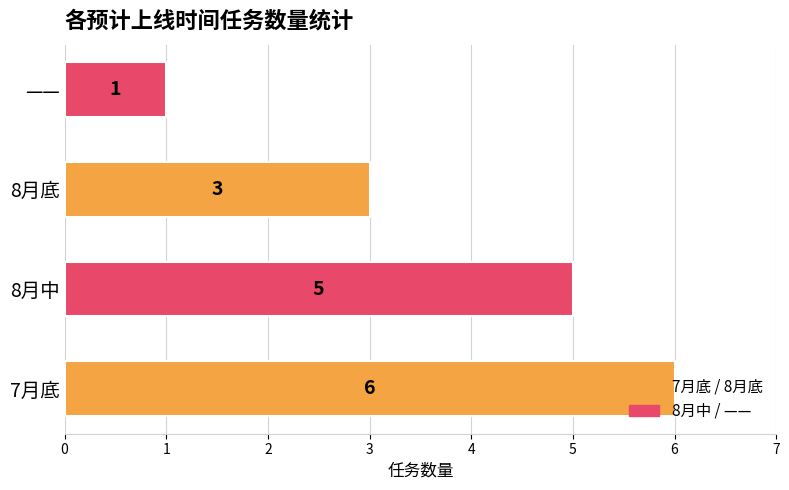

What is the average value?

4